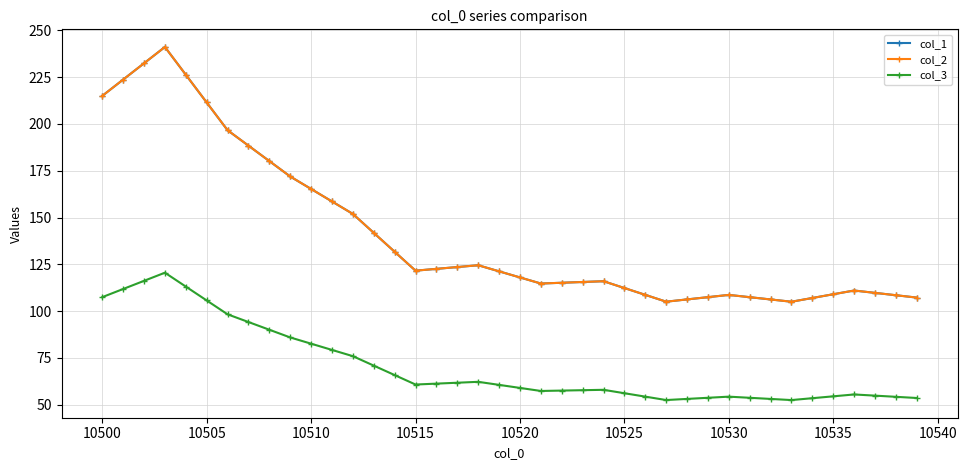

Does the chart have visible grid lines?

Yes